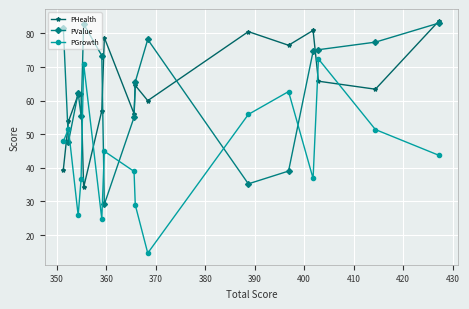

After their last crossing, which series has the higher values: PGrowth or PValue?

PValue